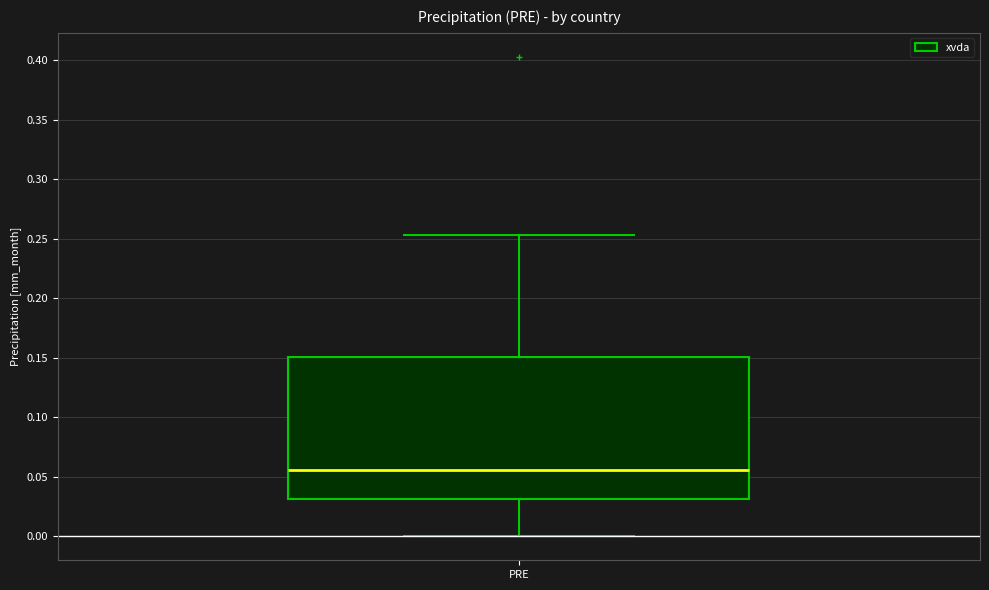

Read this box plot against the y-axis: the position of the median line, the range covered by the box, and the ends of both whiskers. The values are not printed on the chart, so give them approximately, as read against the axis.

median 0.055, box 0.030 to 0.150, whiskers 0.000 to 0.255